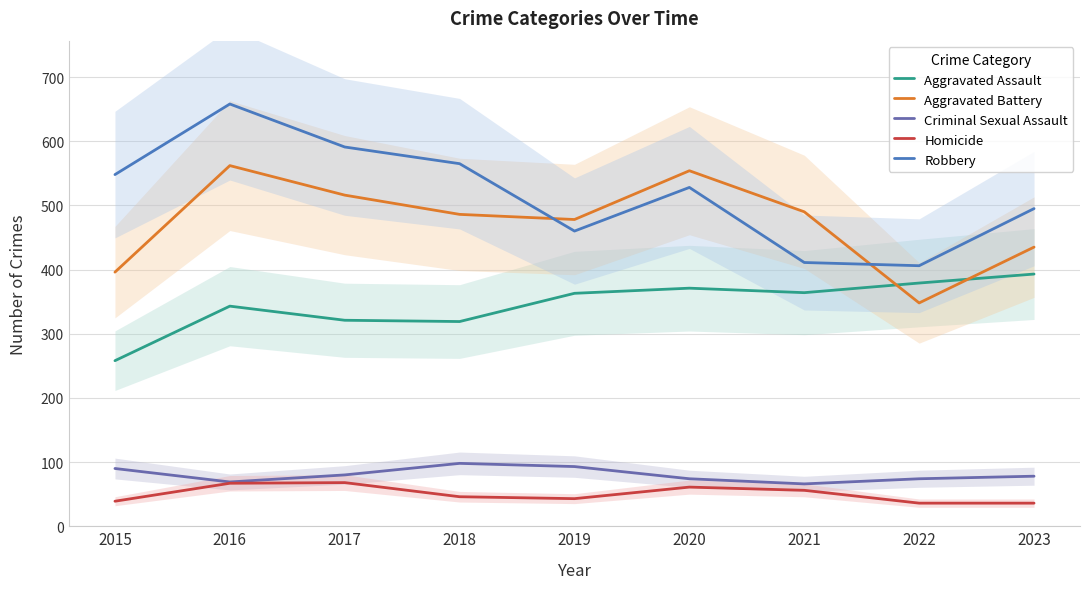

What is the maximum value for Aggravated Battery?

562